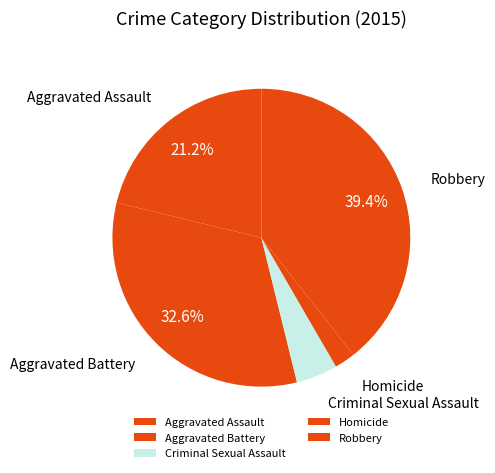

To the nearest percent, what percentage of the pie is Homicide?

2%